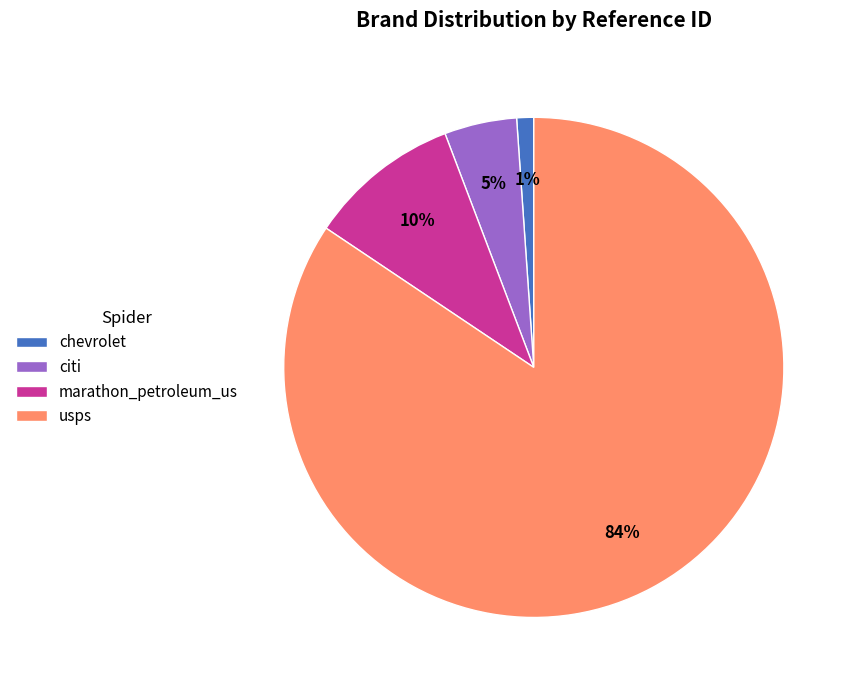

How many slices are in this pie chart?

4